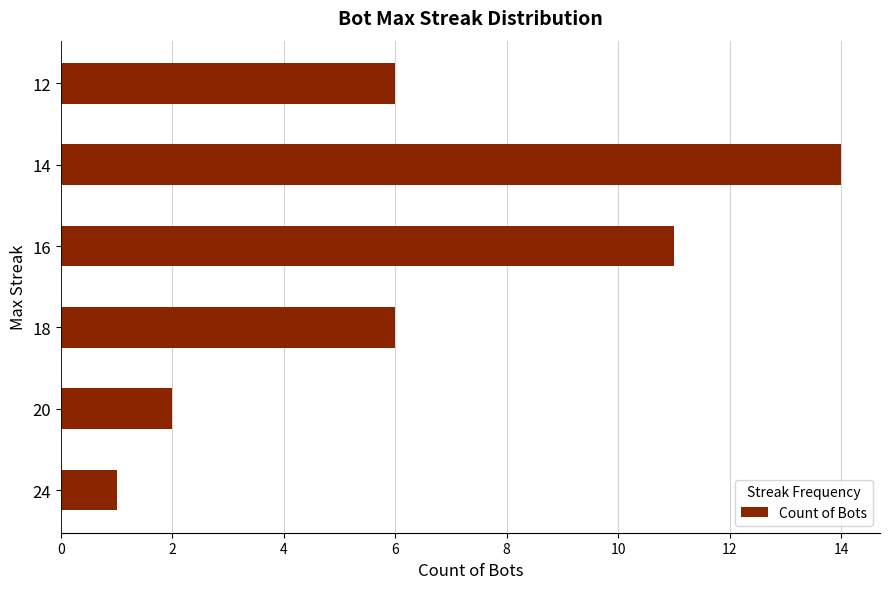

Reading bottom to top, list all the values displayed in this chart.

24=1	20=2	18=6	16=11	14=14	12=6